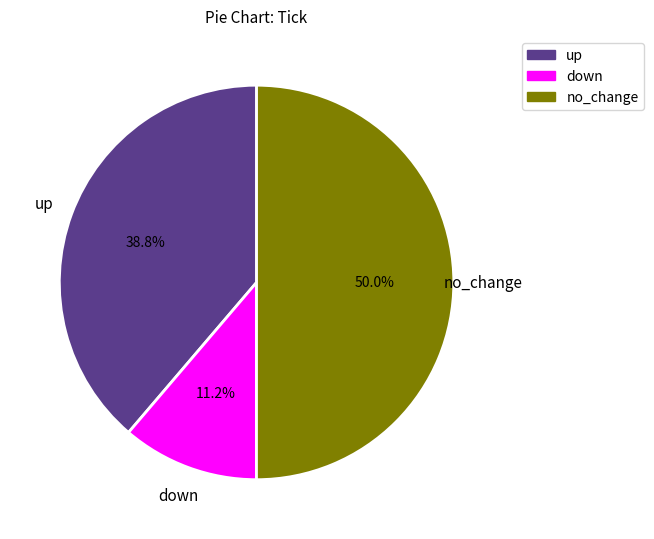

What is the largest slice in the pie chart?

no_change